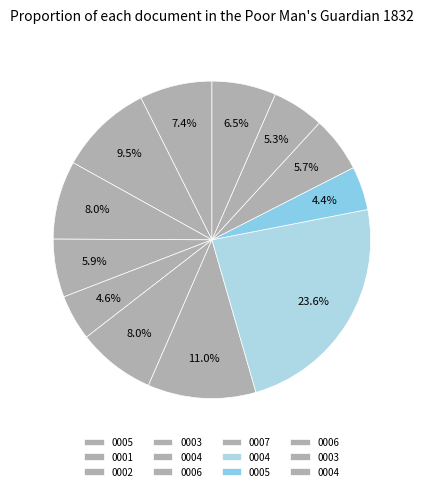

How many slices are in this pie chart?

12